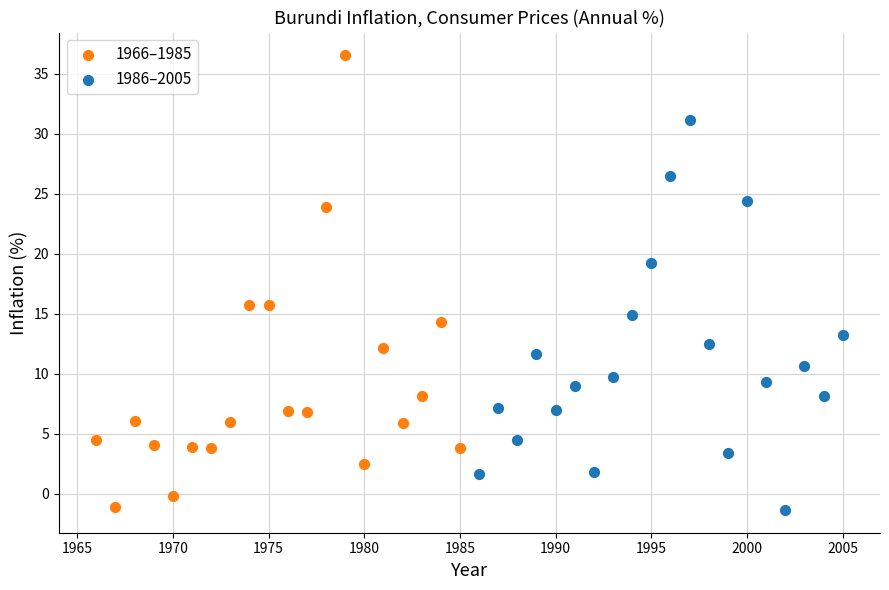

What are all the series names shown in the legend?

1966–1985, 1986–2005